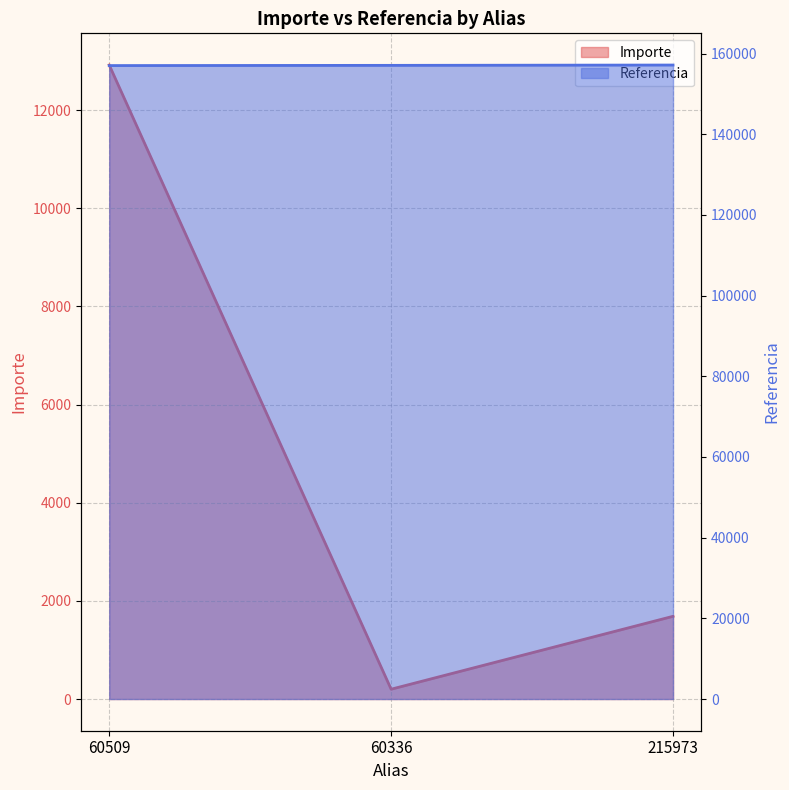

Is it true that Importe equals 20204.9 at 60509?

False